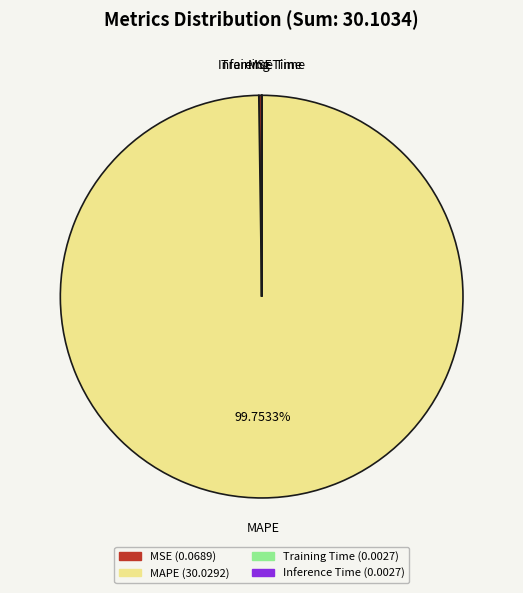

To the nearest percent, what is the average slice percentage?

25%